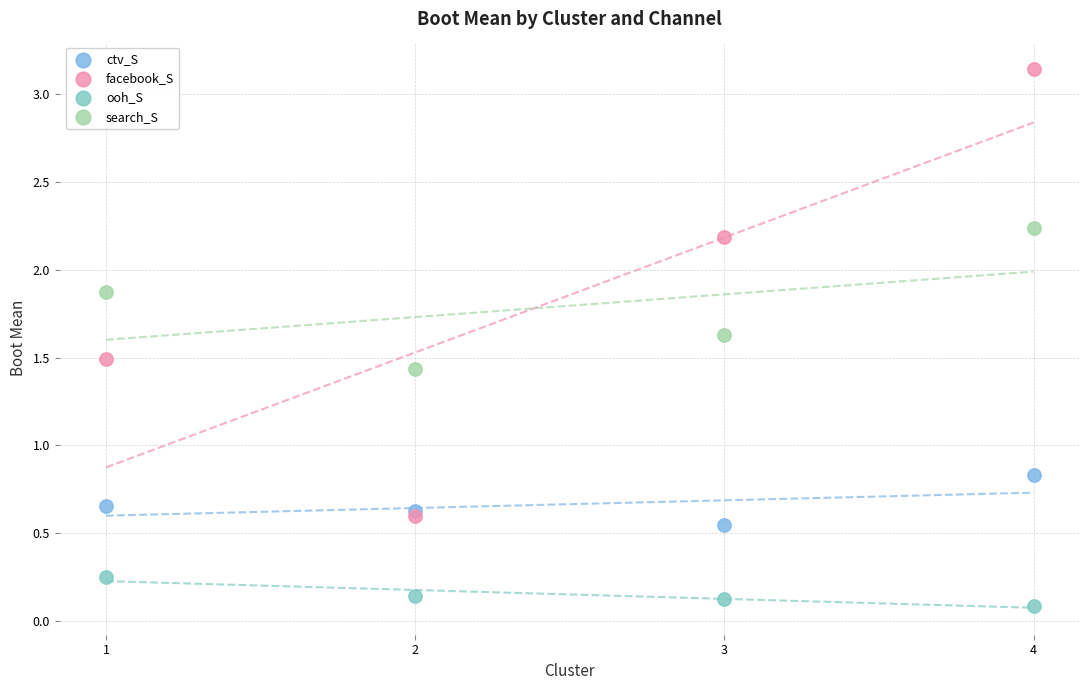

In the facebook_S series, what Y value is closest to 1?

0.6